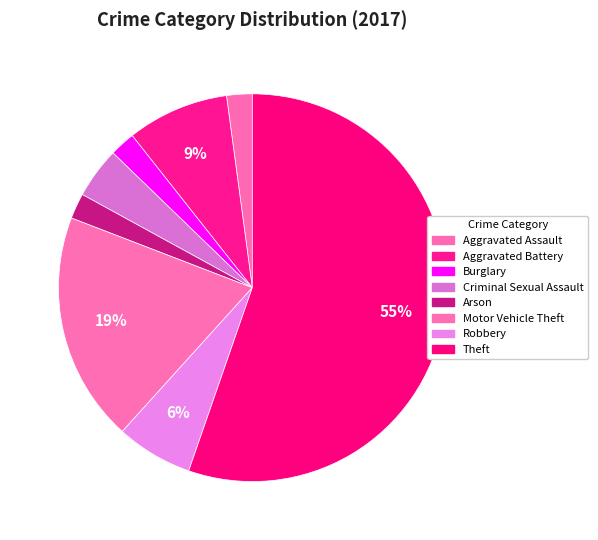

How many slices are in this pie chart?

8